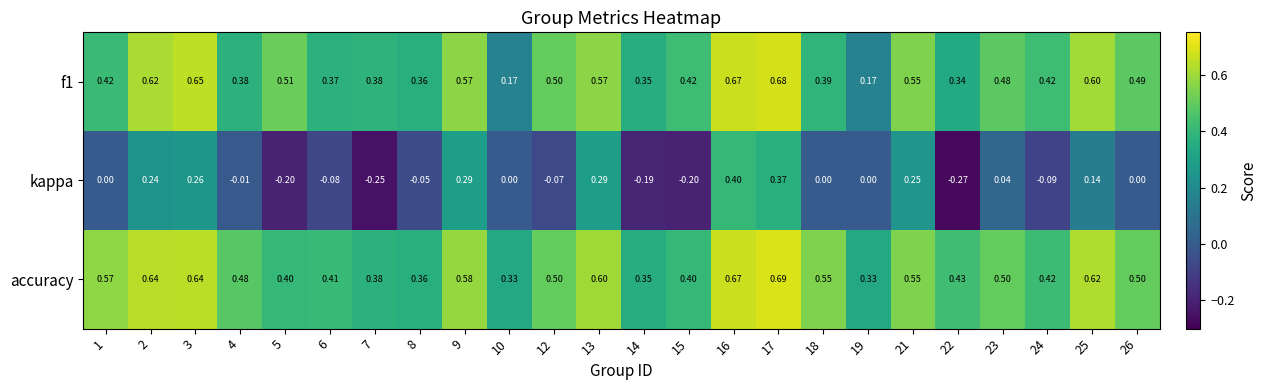

Between 18 and 24, which series saw the biggest shift?

accuracy